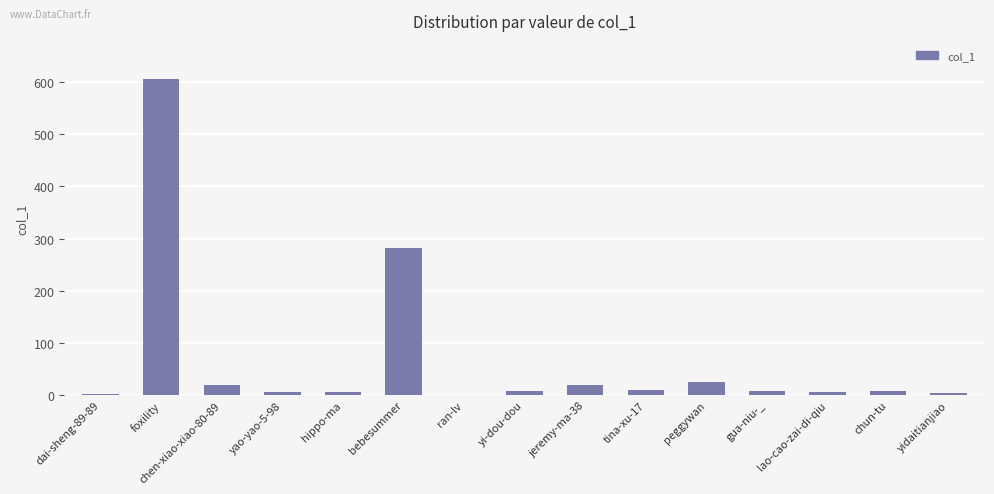

True or false: the data shows 25 at peggywan.

True